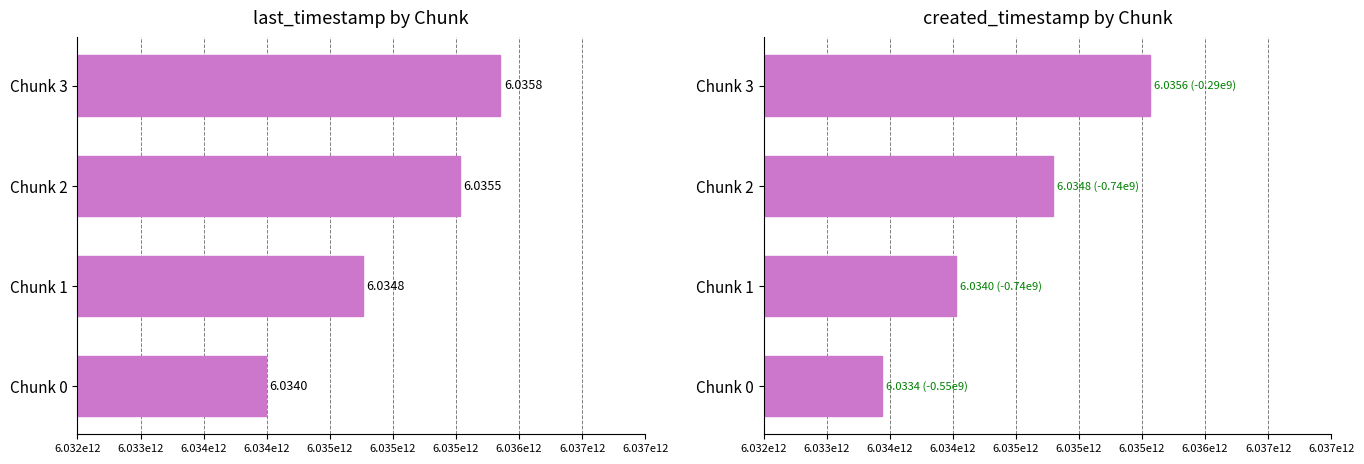

Is it true that created_timestamp equals 6034025254312 at Chunk 1?

True